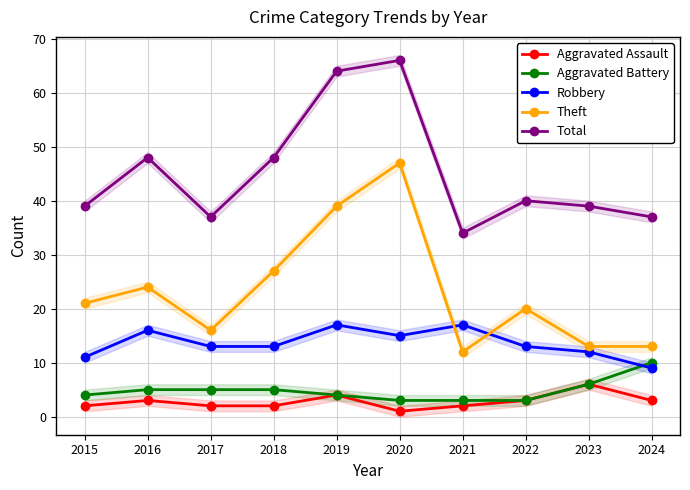

True or false: Robbery has a value of 11 at 2019.

False